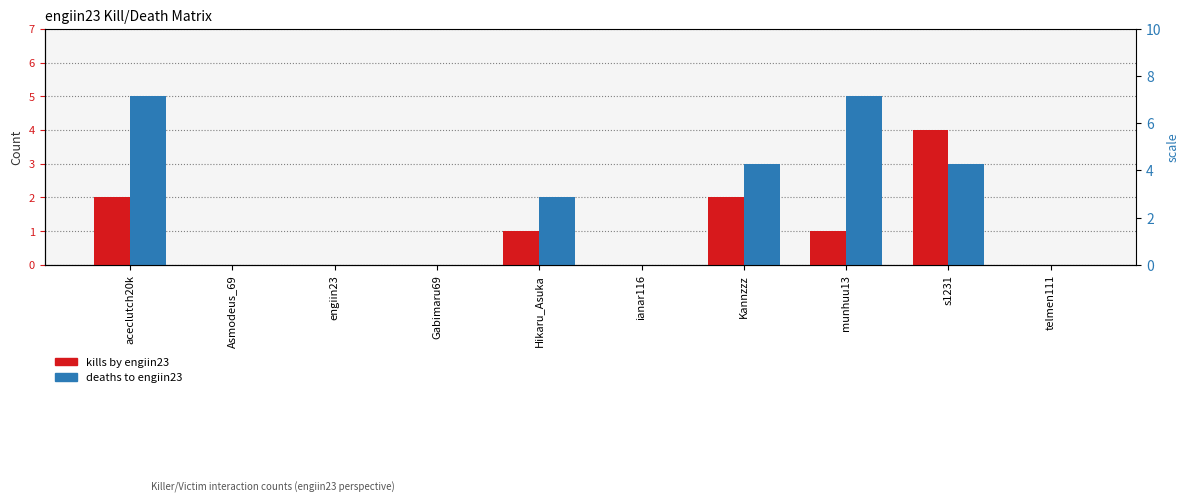

At which label does kills by engiin23 reach its peak?

s1231